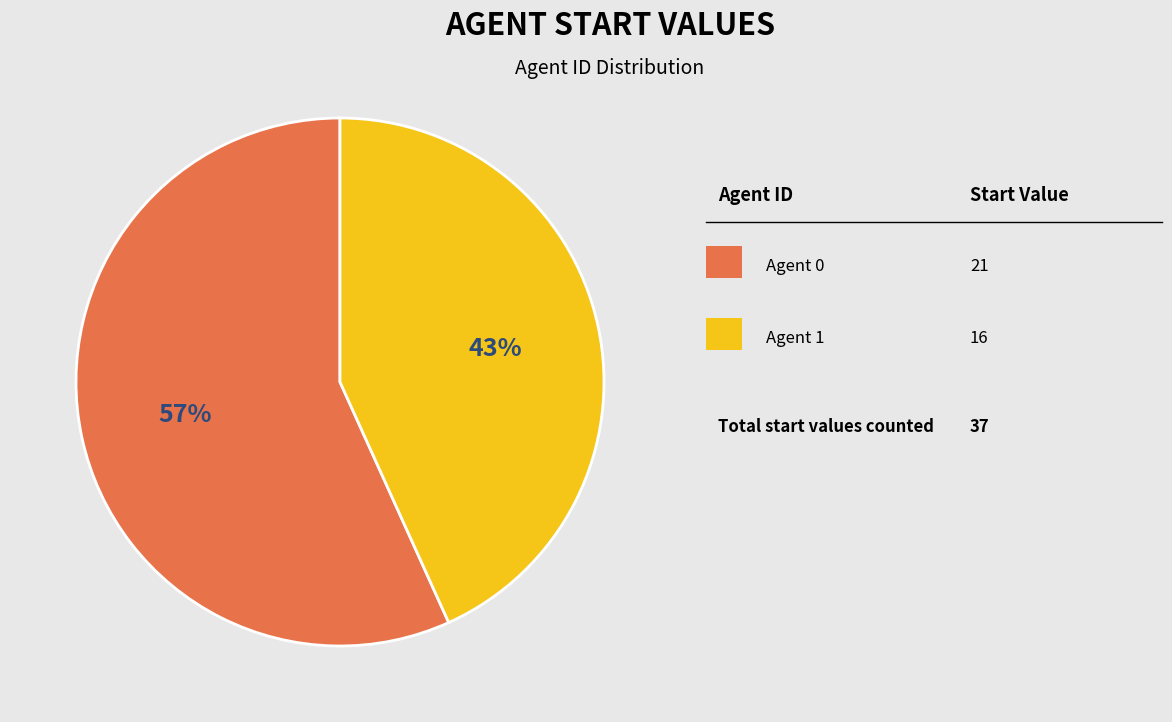

To the nearest percent, what is the average slice percentage?

50%